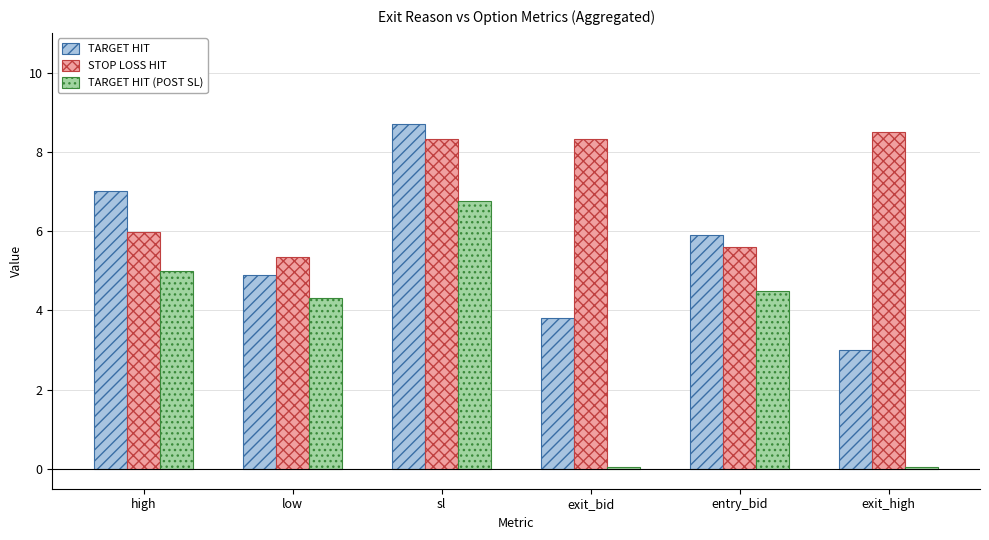

Which series has the largest range (max minus min)?

TARGET HIT (POST SL)